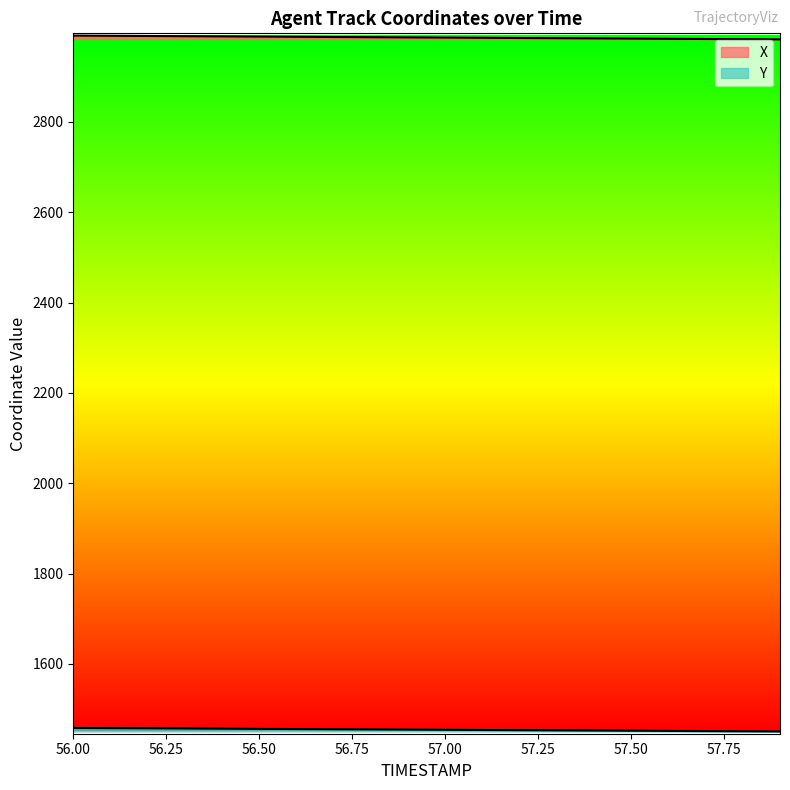

List the labels in order of Y value, largest first.

56.0, 56.1, 56.2, 56.3, 56.4, 56.5, 56.6, 56.7, 56.8, 56.9, 57.0, 57.1, 57.2, 57.3, 57.4, 57.5, 57.6, 57.7, 57.8, 57.9